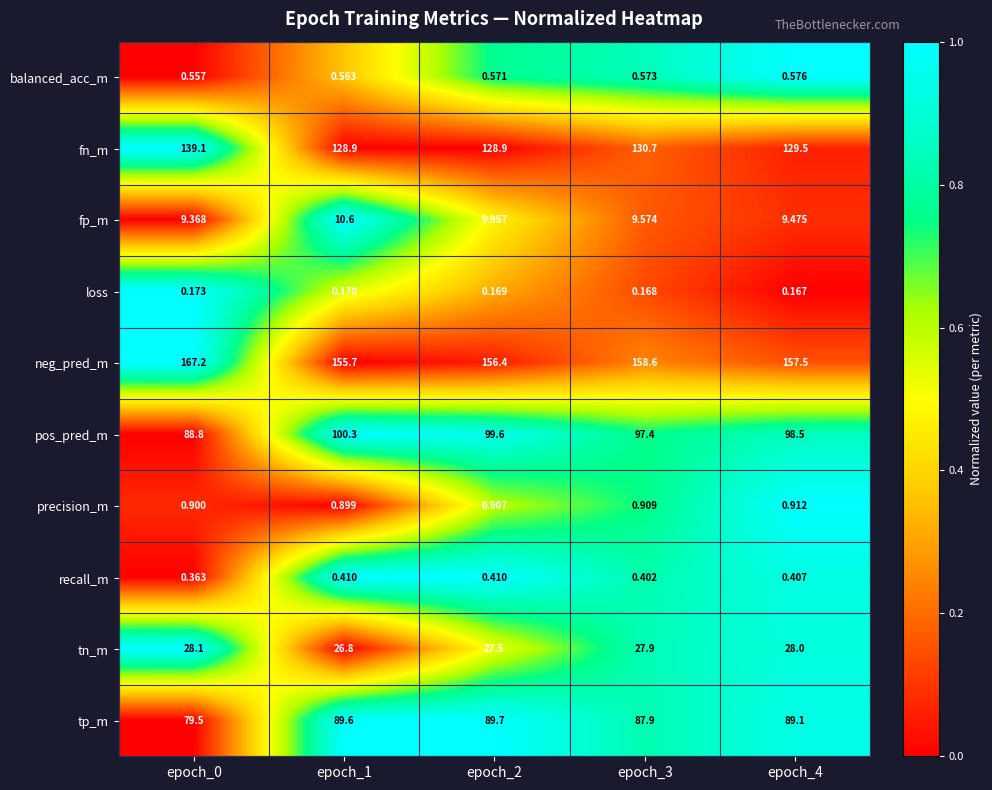

At how many categories does at least one series exceed 0?

5